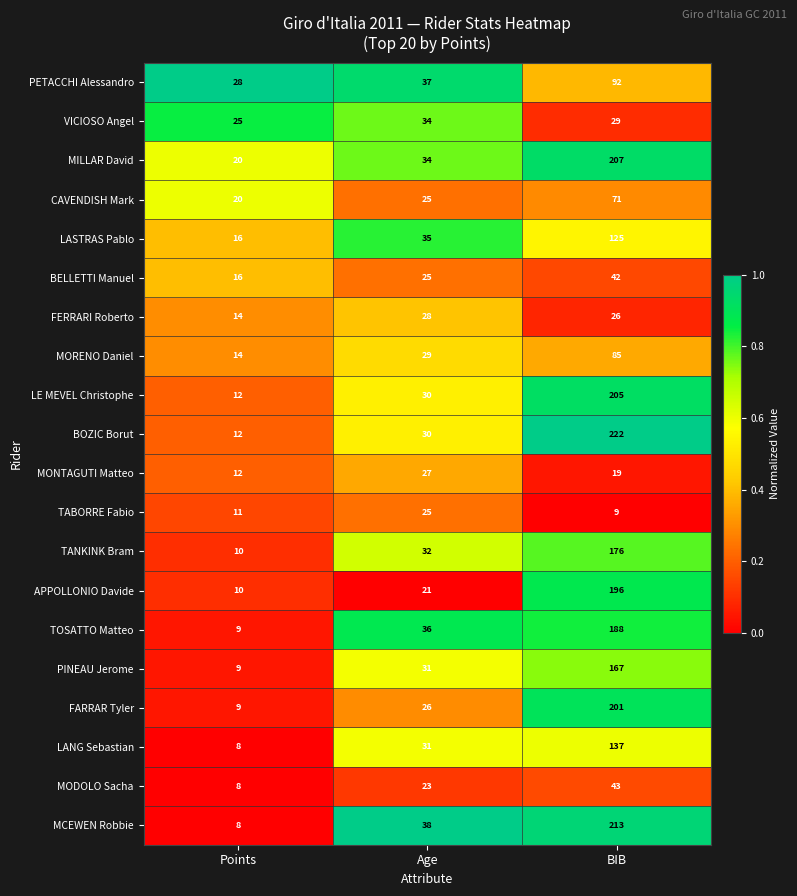

What is the sum of all TABORRE Fabio values?

45